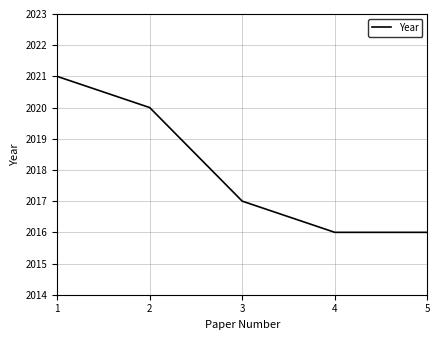

Does the chart have visible grid lines?

Yes